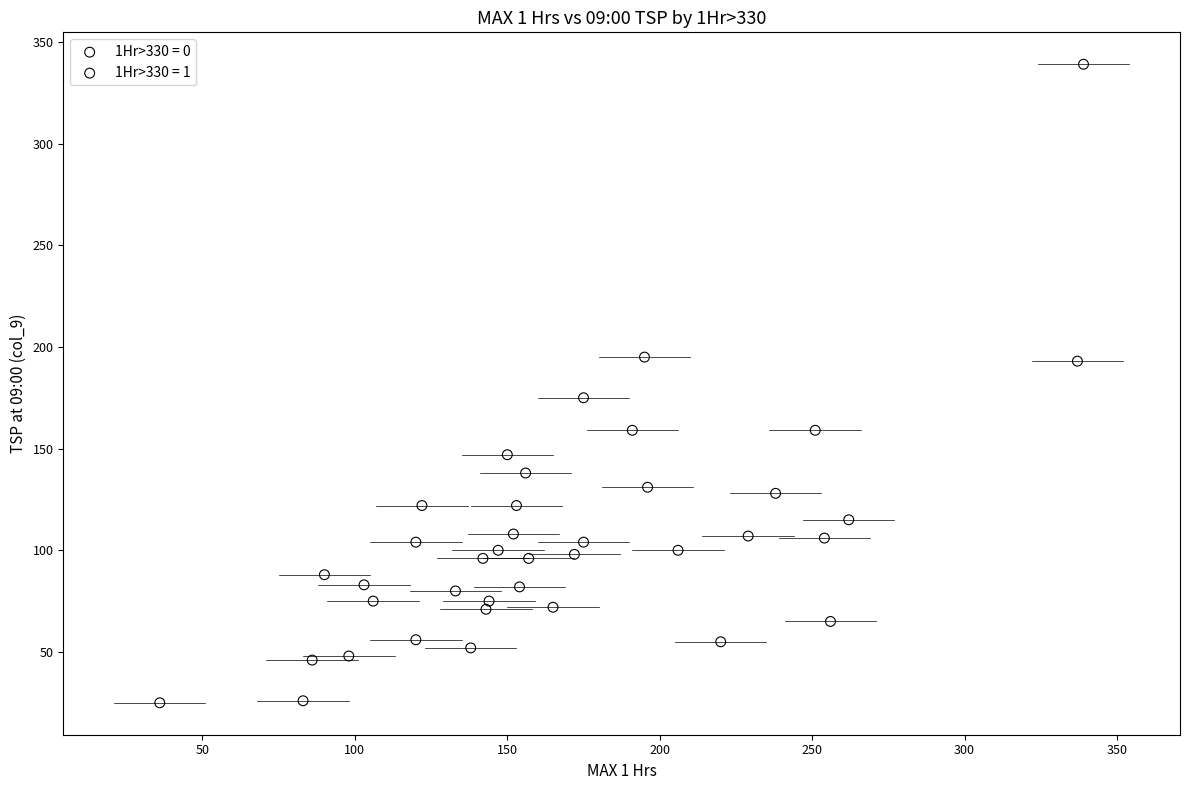

What are all the series names shown in the legend?

1Hr>330 = 0, 1Hr>330 = 1